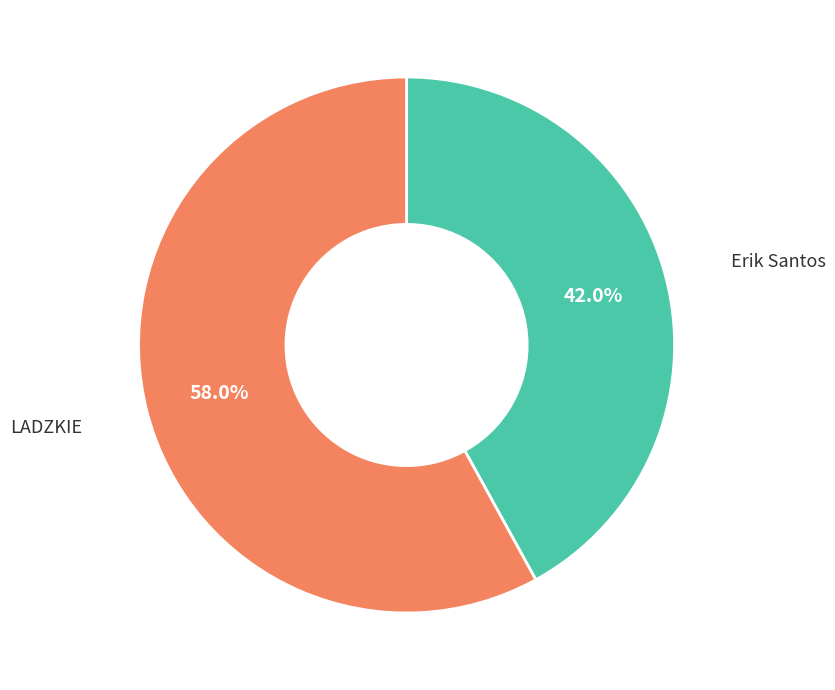

The Erik Santos slice represents 50% of the pie. True or false?

False